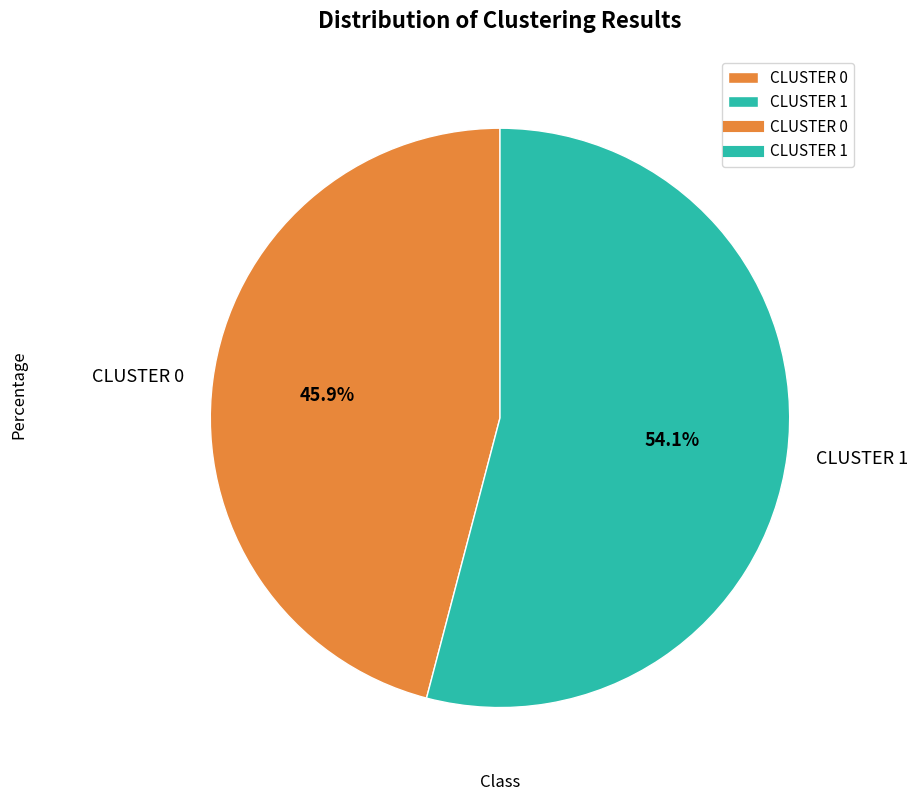

Is CLUSTER 1 the majority of the pie?

Yes